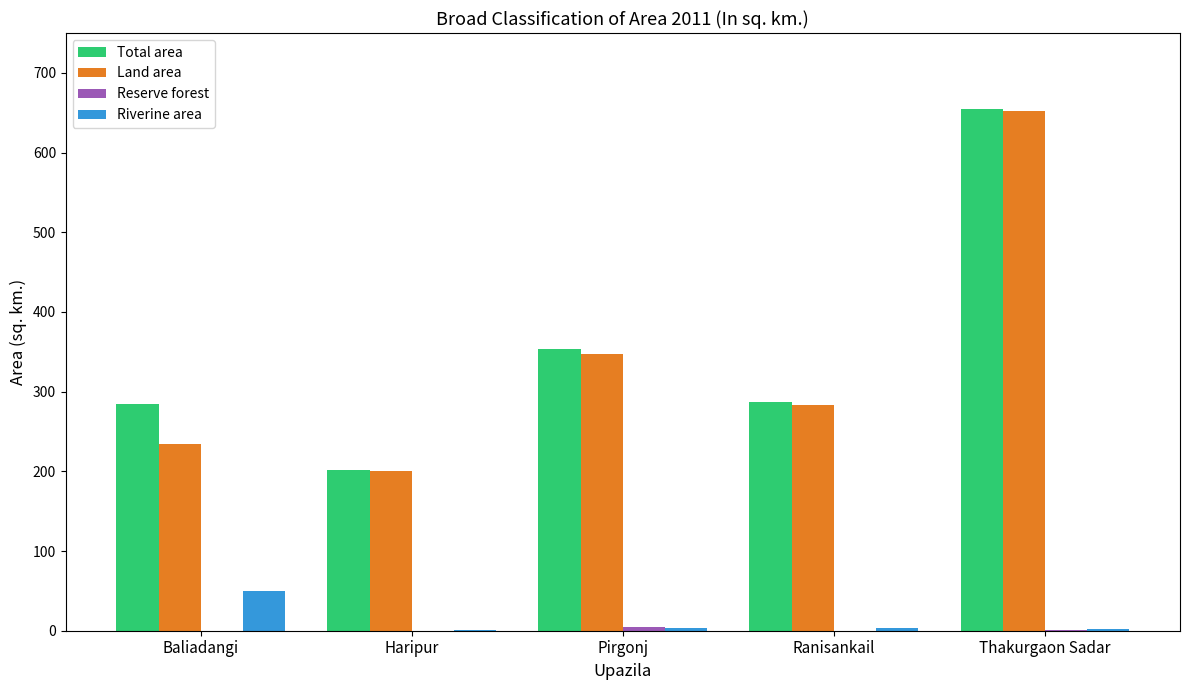

The value of Land area at Baliadangi is 145.9. True or false?

False